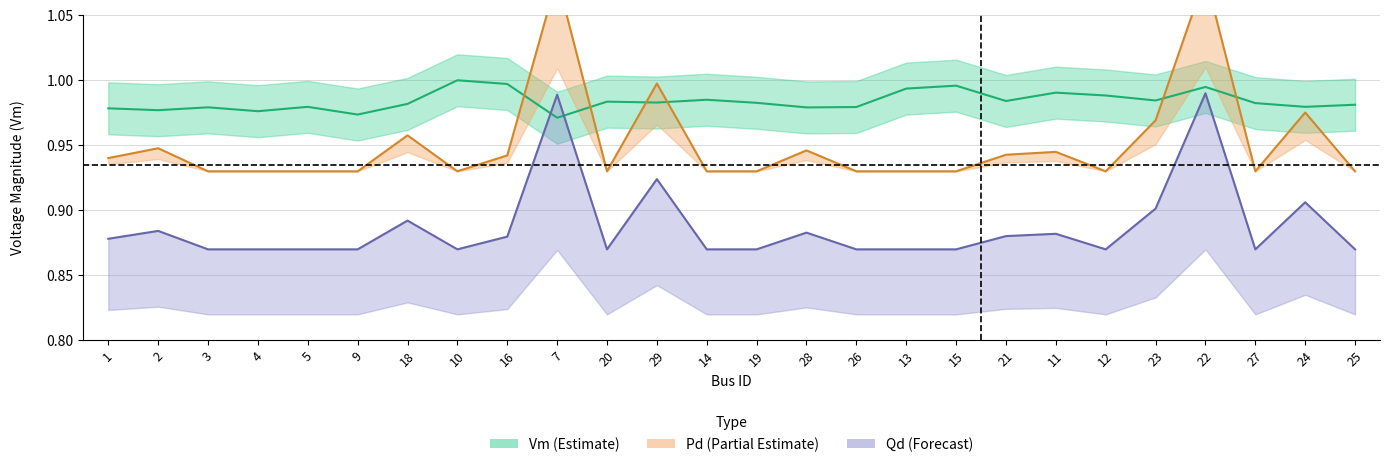

Rank the categories by Qd value from lowest to highest.

3, 4, 5, 9, 10, 20, 14, 19, 26, 13, 15, 12, 27, 25, 1, 16, 21, 11, 28, 2, 18, 23, 24, 29, 7, 22